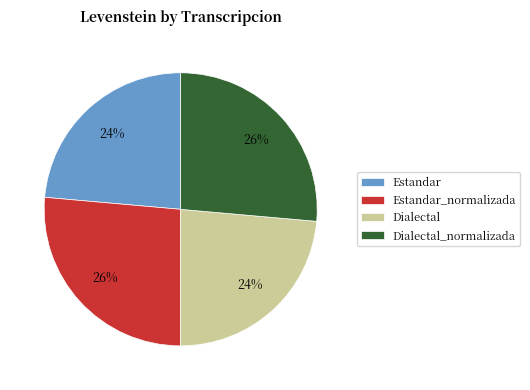

Between Estandar_normalizada and Estandar, which is larger?

Estandar_normalizada